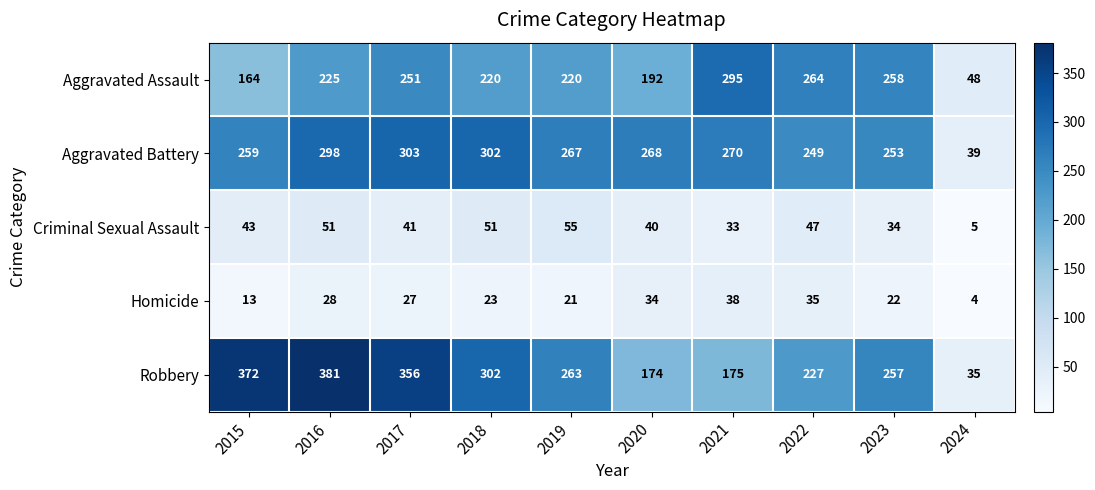

Which series has the widest spread of values?

Robbery